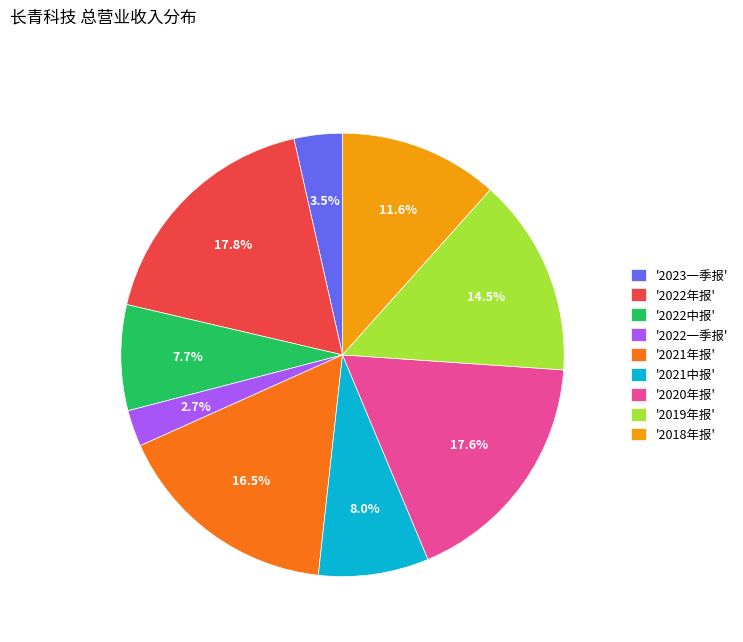

What is the smallest slice in the pie chart?

'2022一季报'